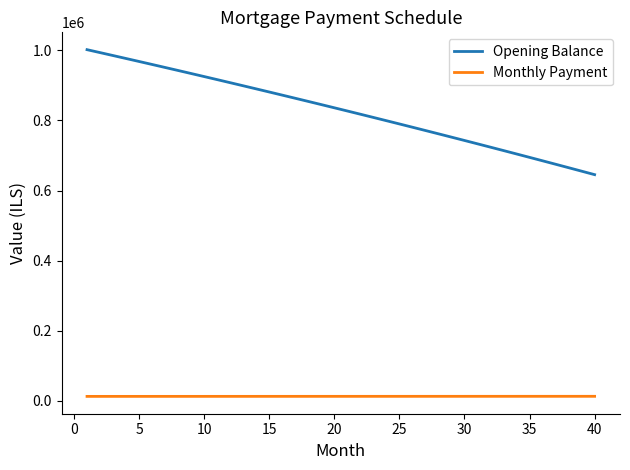

True or false: Opening Balance and Monthly Payment cross at least once.

False